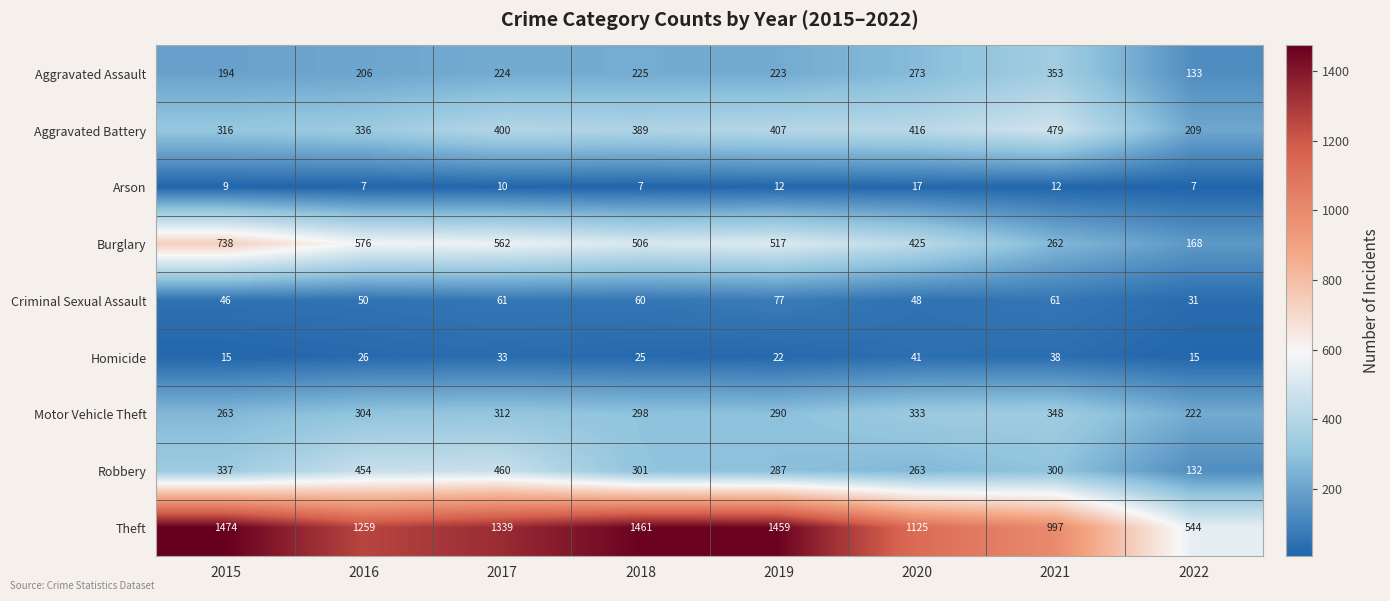

What is the average value of the Aggravated Assault series?

229